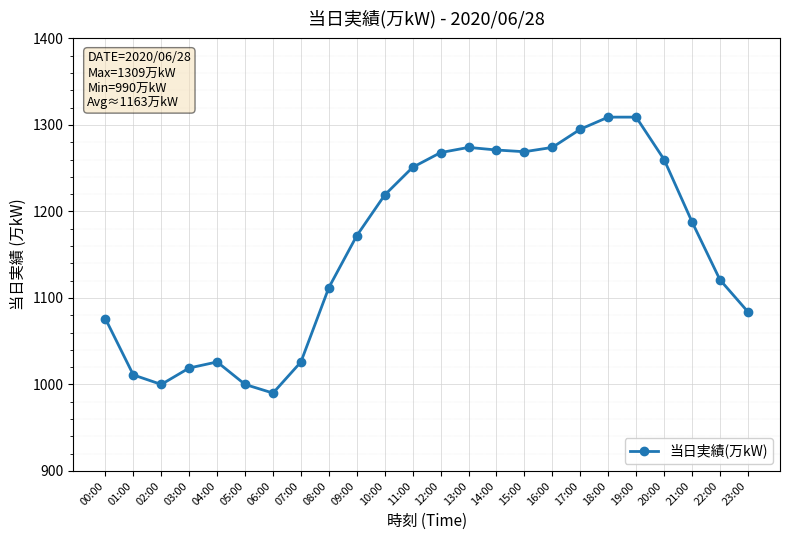

At which label is the value closest to 1149?

09:00